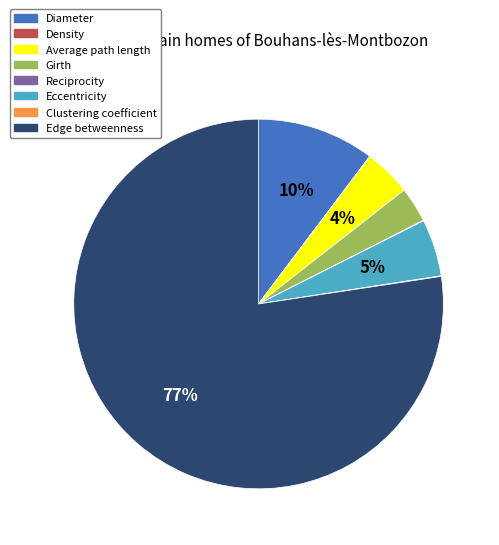

Combined, do Edge betweenness and Girth account for over 50%?

Yes